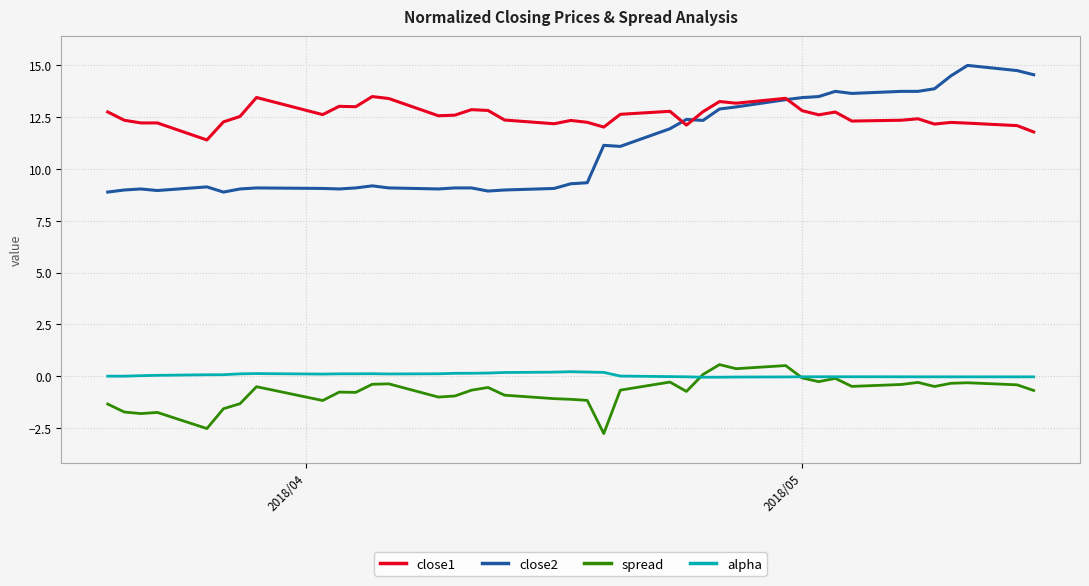

True or false: close2 and spread cross at least once.

False